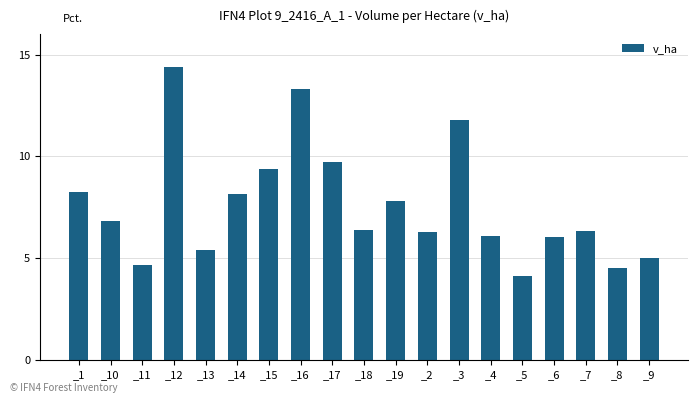

What is the average value?

7.6